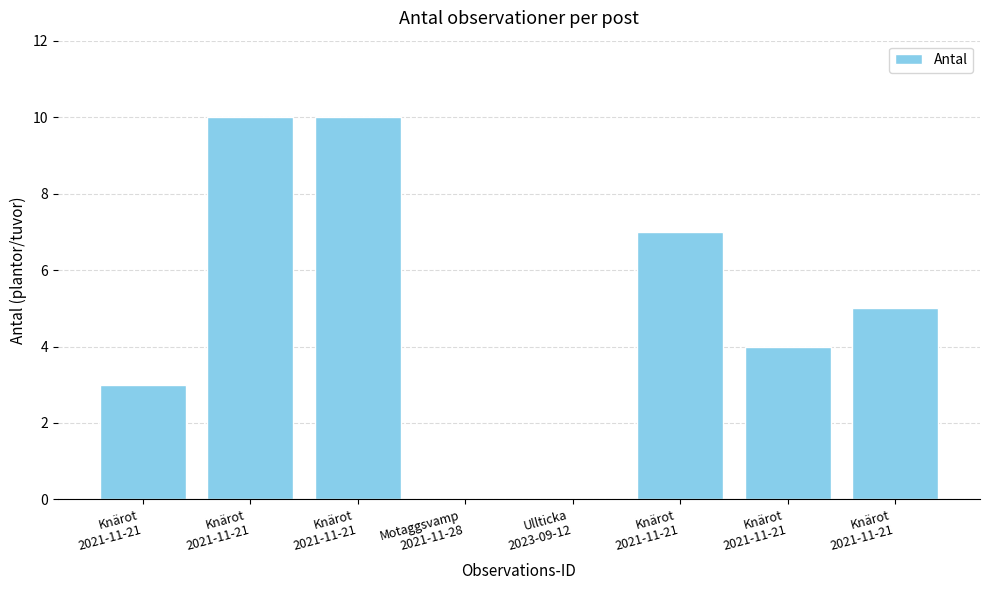

Reading right to left, list all the values displayed in this chart.

5	4	7	0	0	10	10	3